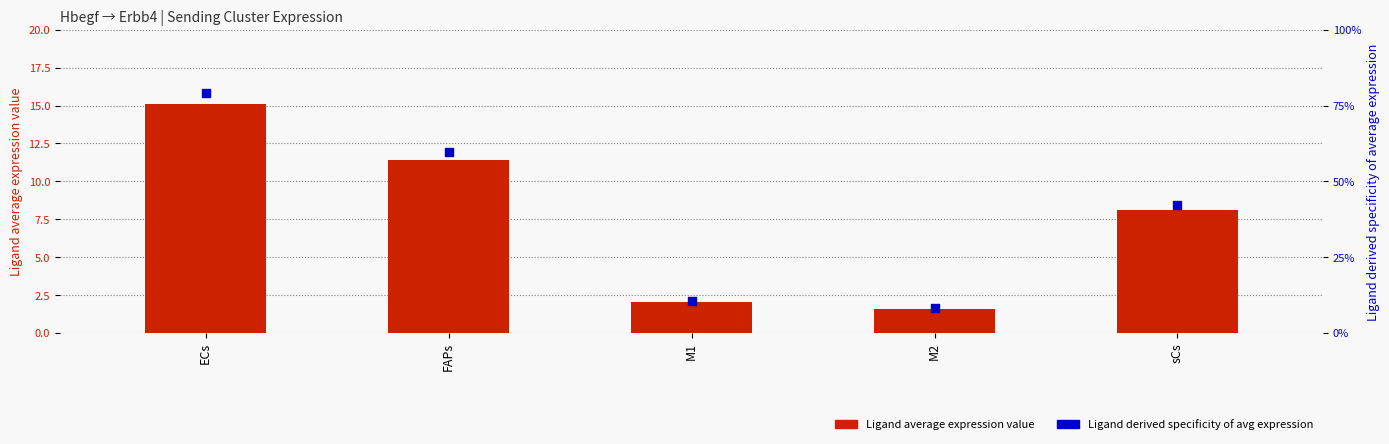

Which series contains the highest Y value?

Ligand average expression value